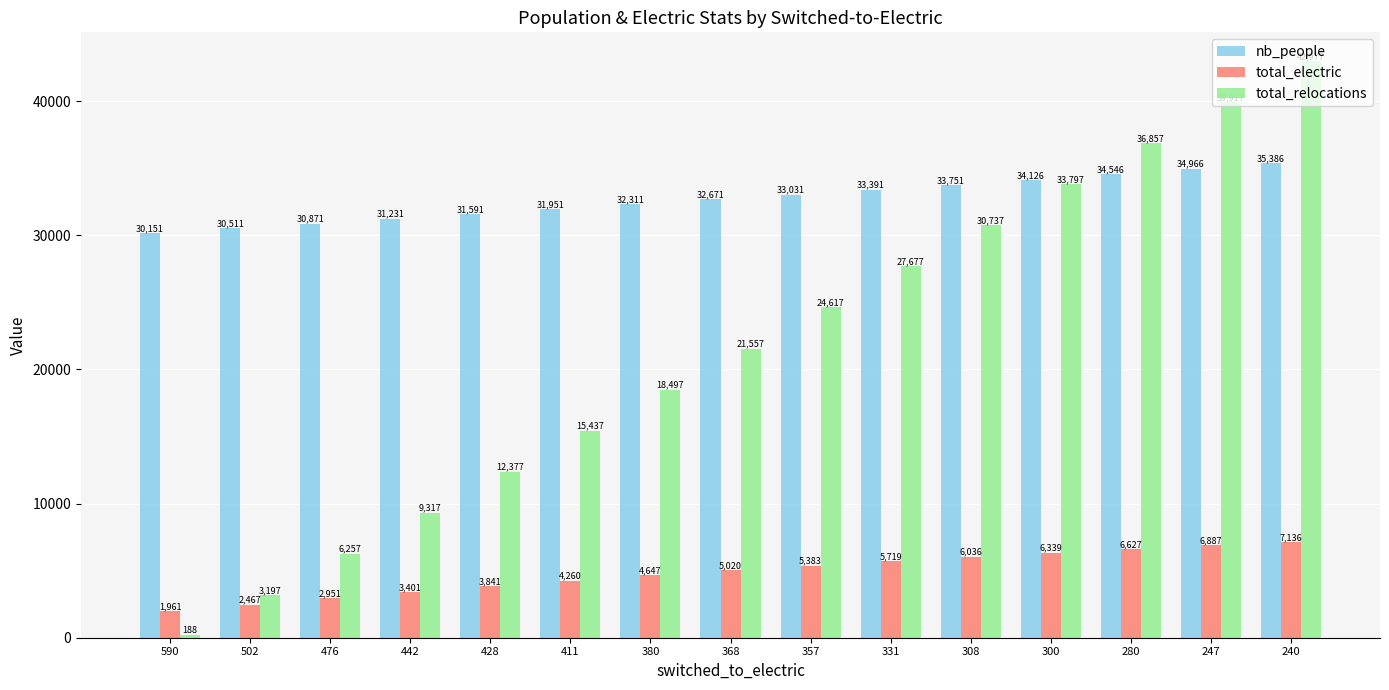

At which label is nb_people closest to 32768?

368